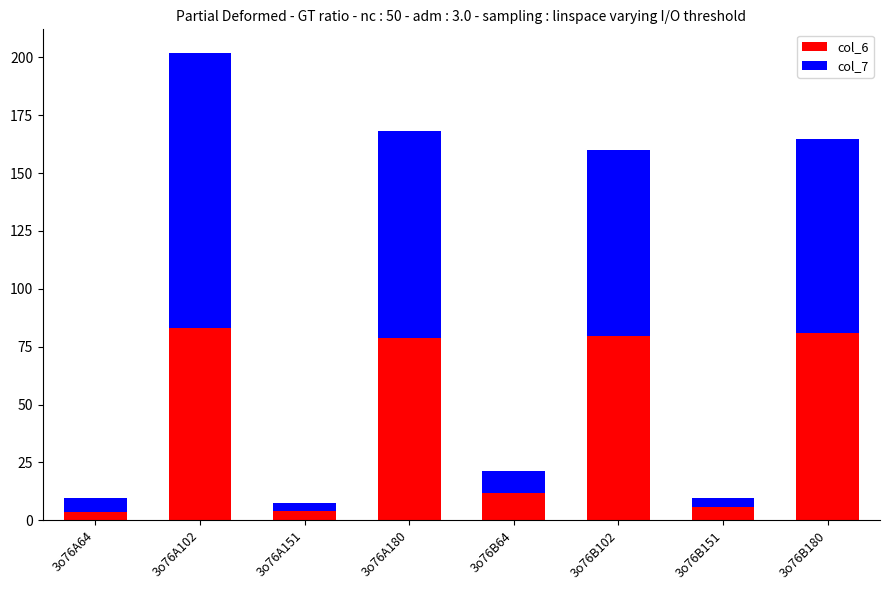

True or false: col_6 has a value of 6.0 at 3o76B151.

True